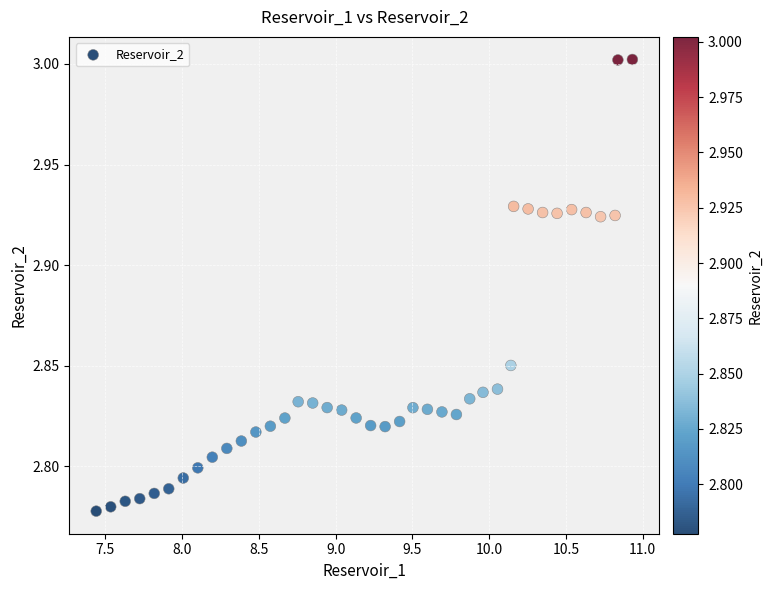

What is the range of X values (max minus min)?

3.5